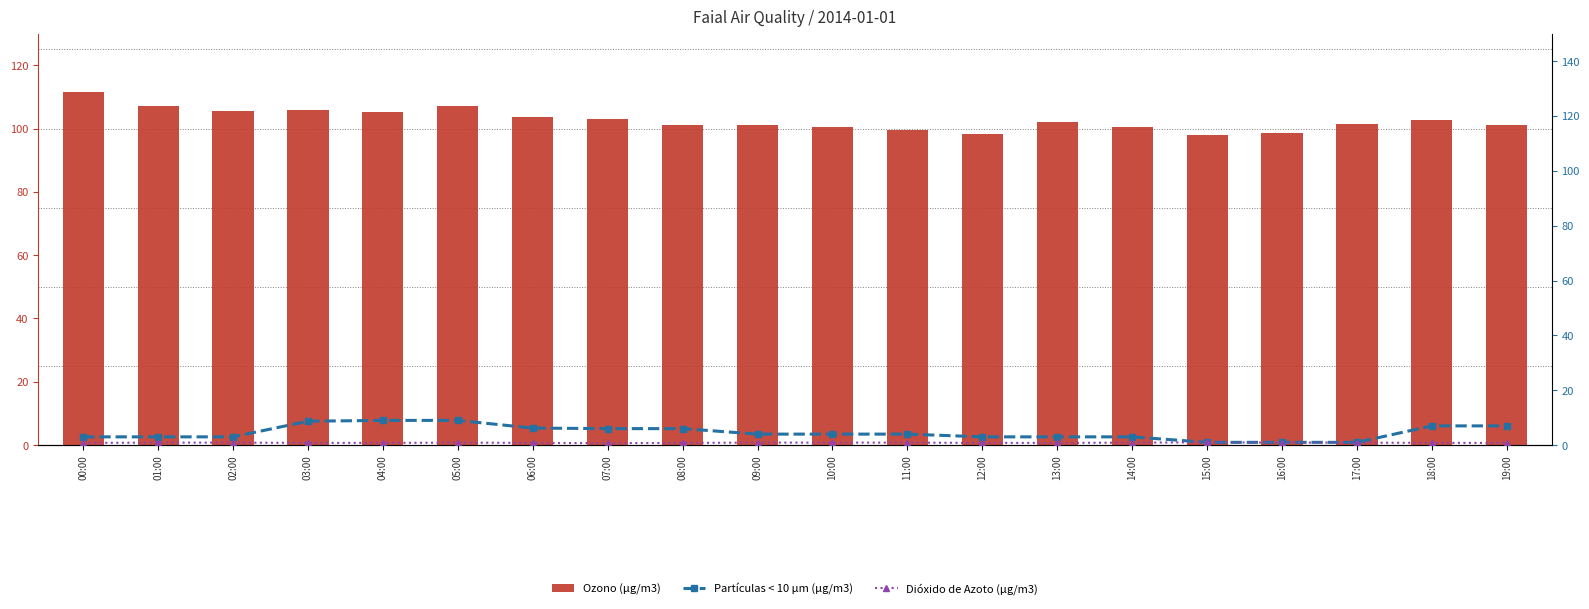

What is the label of the 12th bar from the left?

11:00